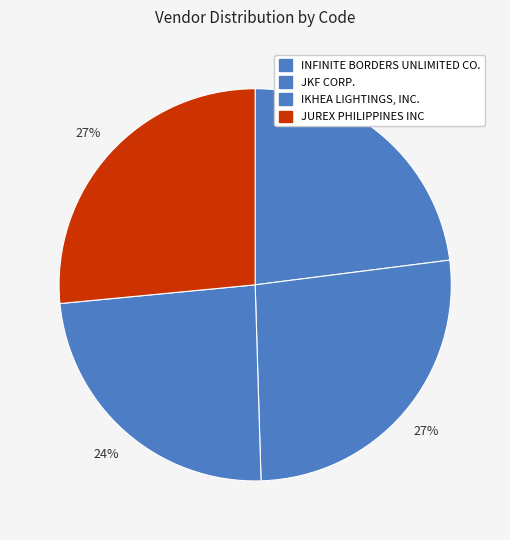

To the nearest percent, what is the difference between the largest and smallest slice percentages?

4%